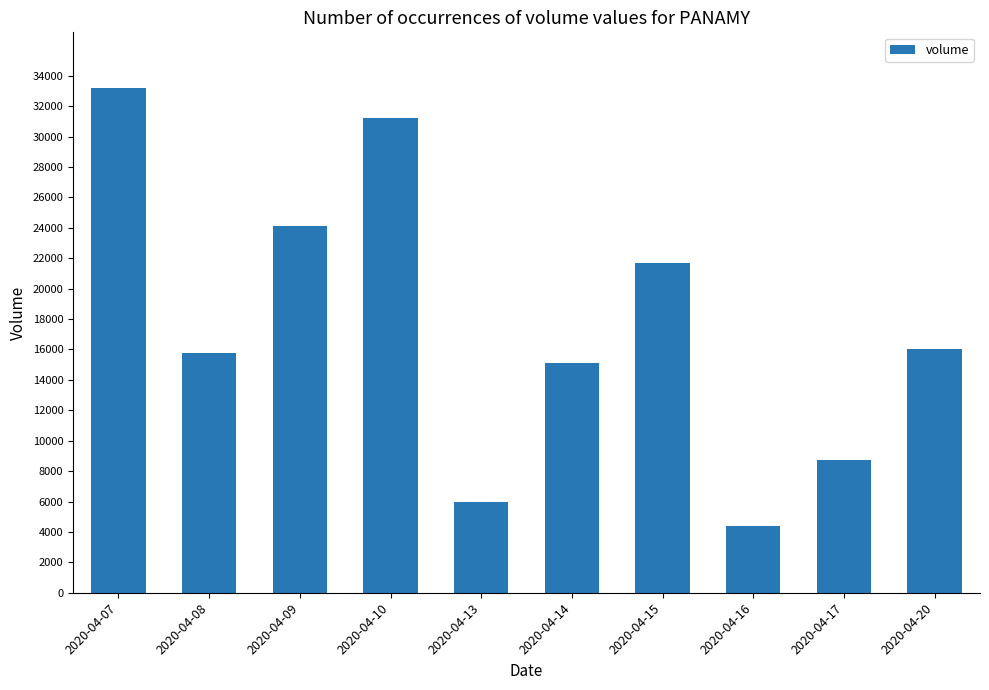

What is the greatest value displayed?

33200